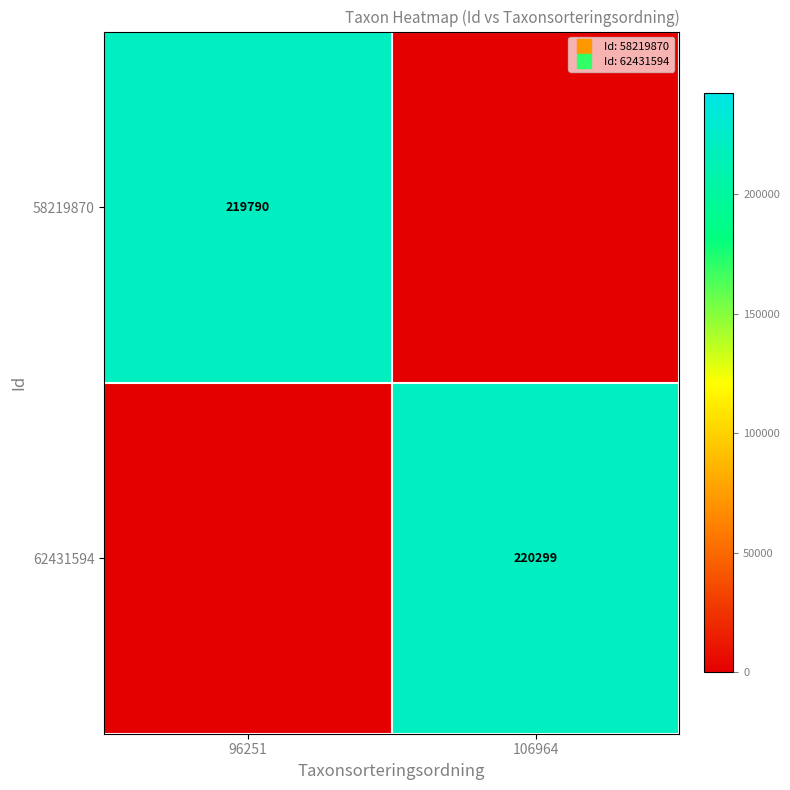

At which category is the sum across all series the highest?

106964